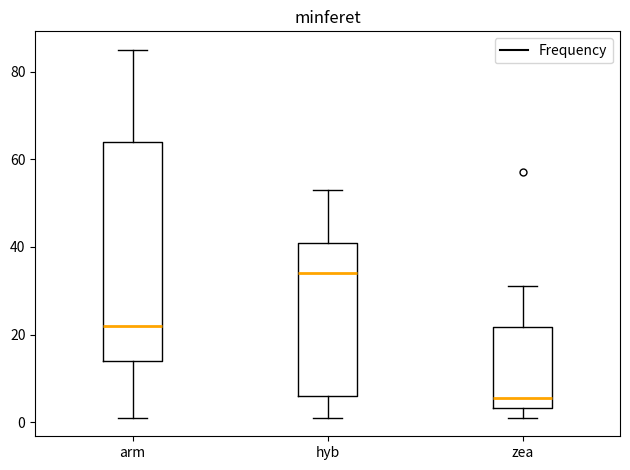

Which box is the tallest, from its lower edge to its upper edge?

arm